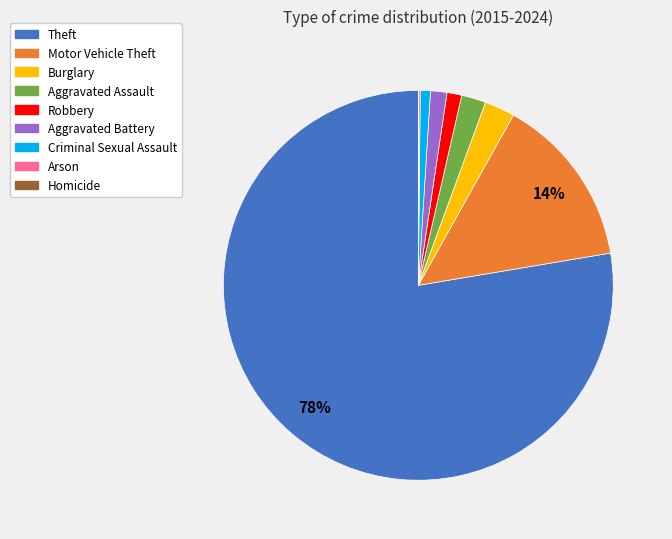

Is the sum of Criminal Sexual Assault and Theft greater than half?

Yes